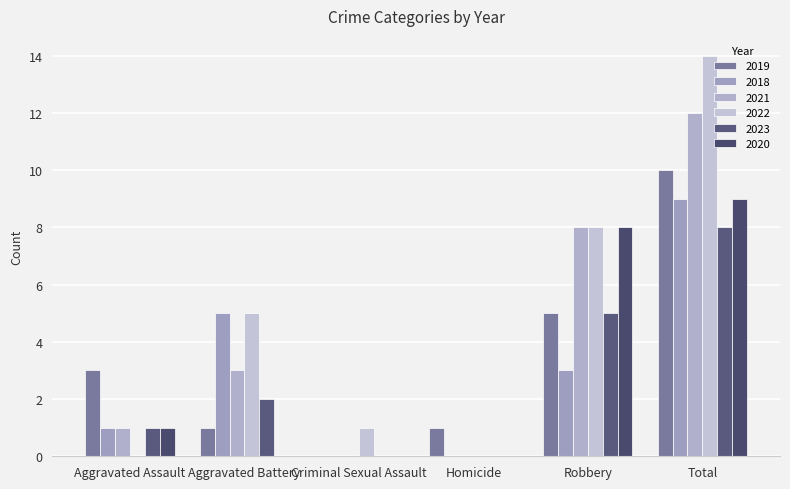

Reading left to right, extract all data points from this chart.

2019: 3	1	0	1	5	10
2018: 1	5	0	0	3	9
2021: 1	3	0	0	8	12
2022: 0	5	1	0	8	14
2023: 1	2	0	0	5	8
2020: 1	0	0	0	8	9